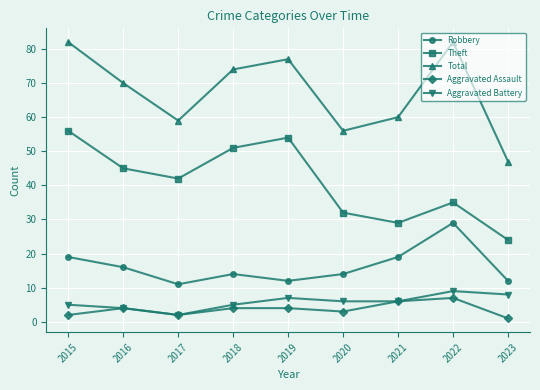

Is it true that Theft equals 19 at 2020?

False